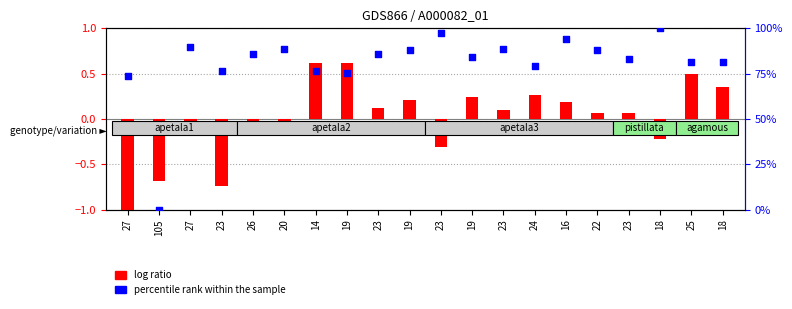

Which series has the widest spread of Y values?

percentile rank within the sample